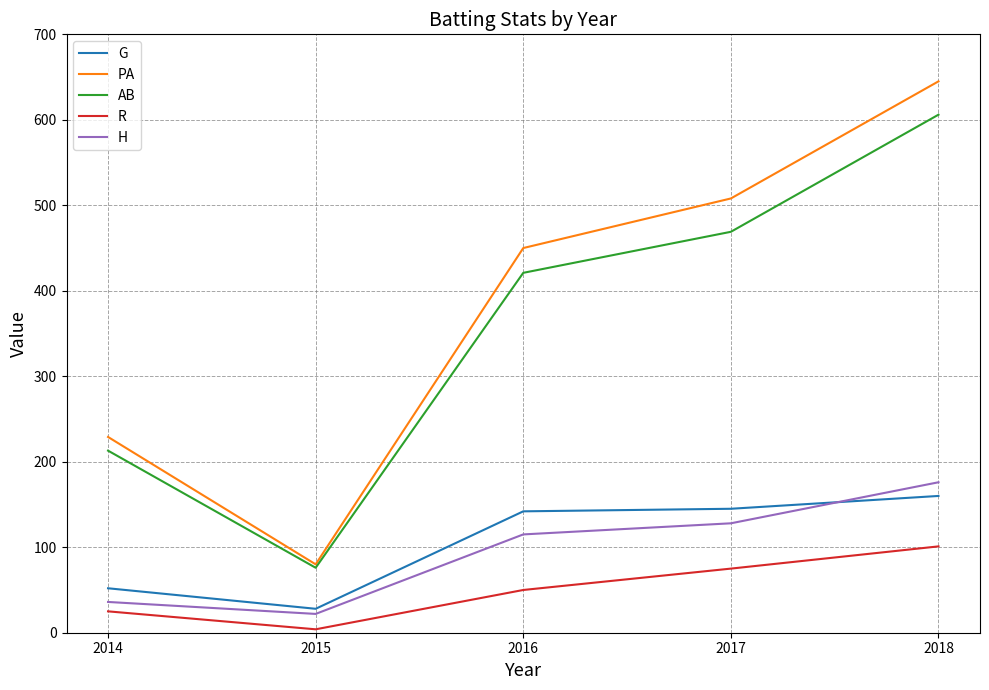

Which series changed the most between 2016 and 2018?

PA